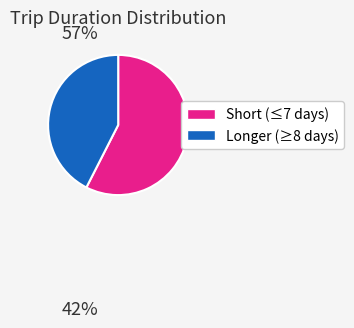

What is the ratio of the value at Short (≤7 days) to the value at Longer (≥8 days)?

1.4